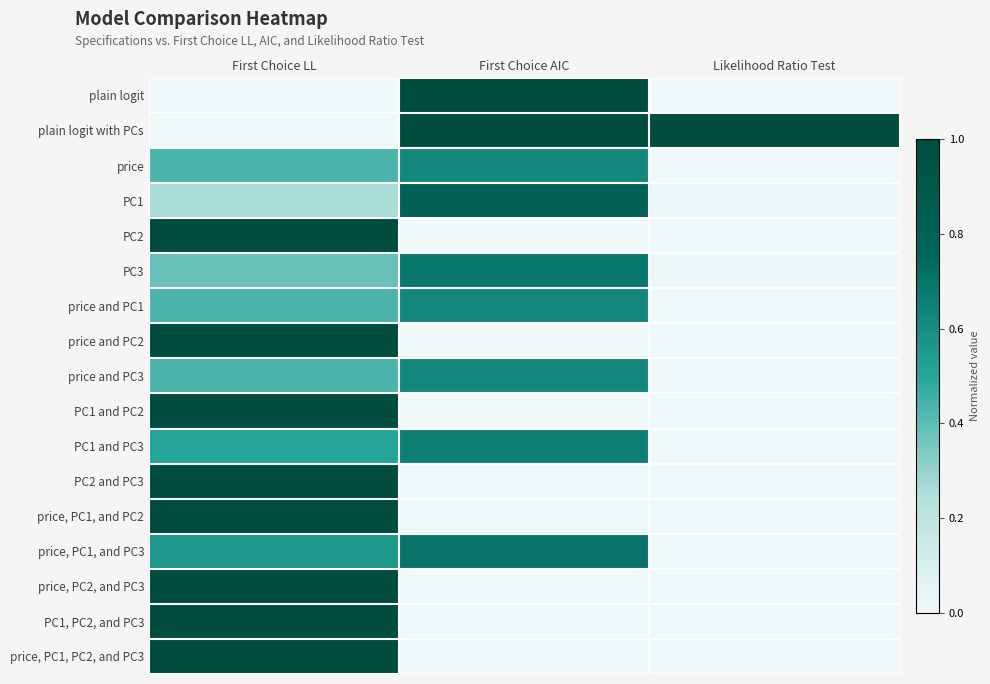

Which has a higher value, First Choice LL or Likelihood Ratio Test?

First Choice LL